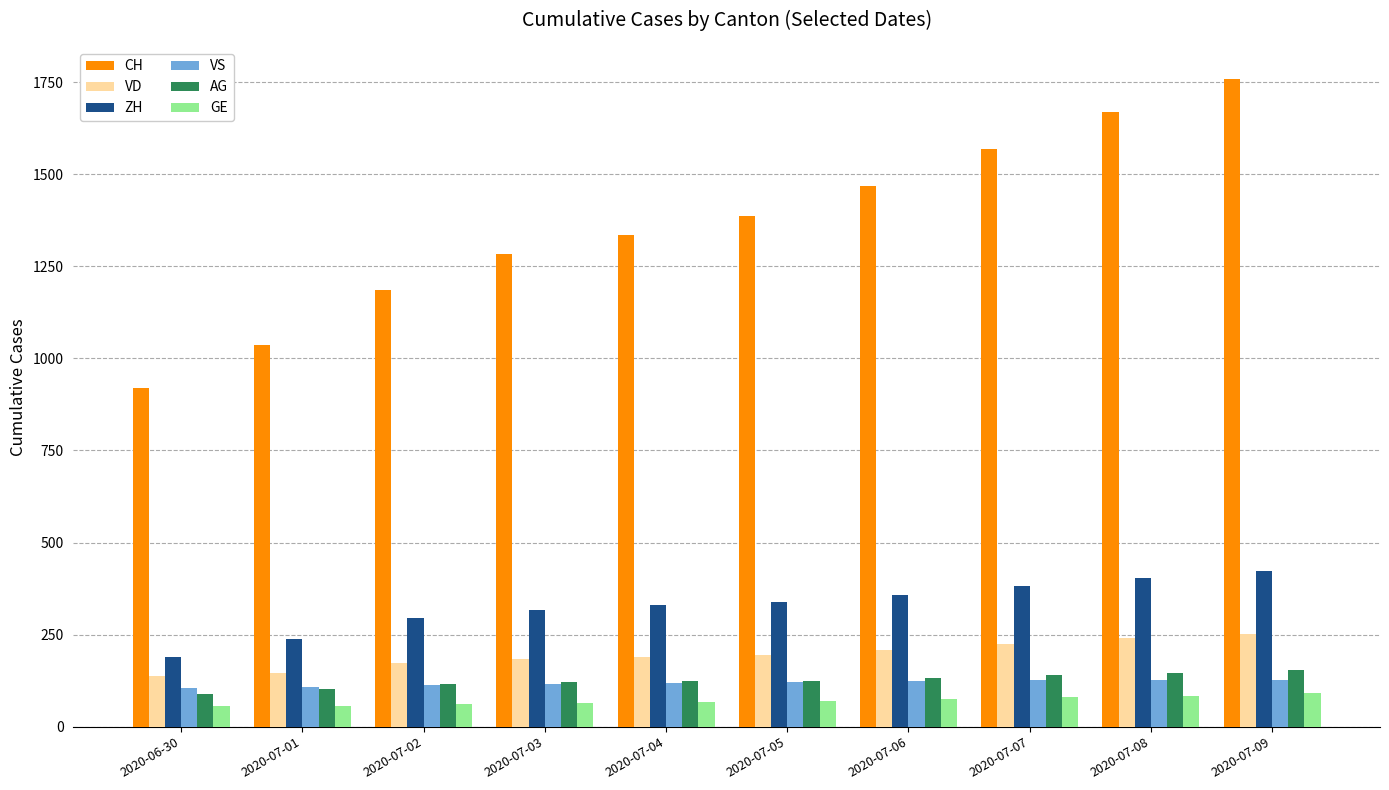

What is the maximum value for CH?

1758